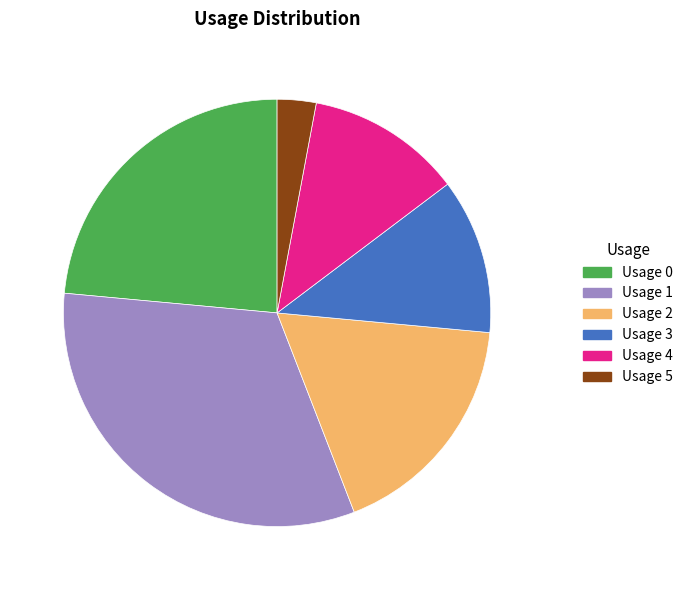

Which slice is the largest?

Usage 1